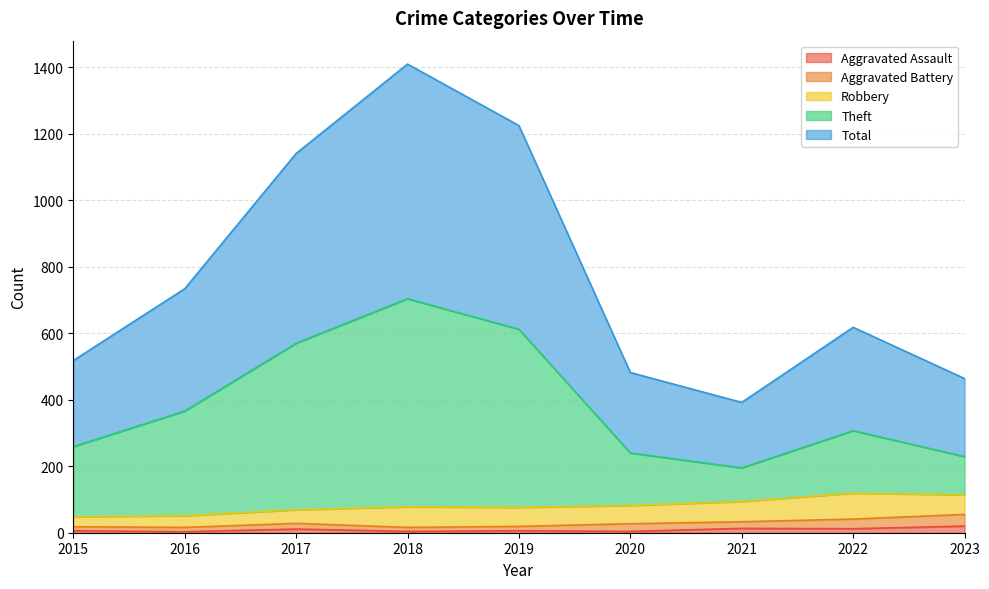

True or false: Theft and Total intersect in this chart.

False